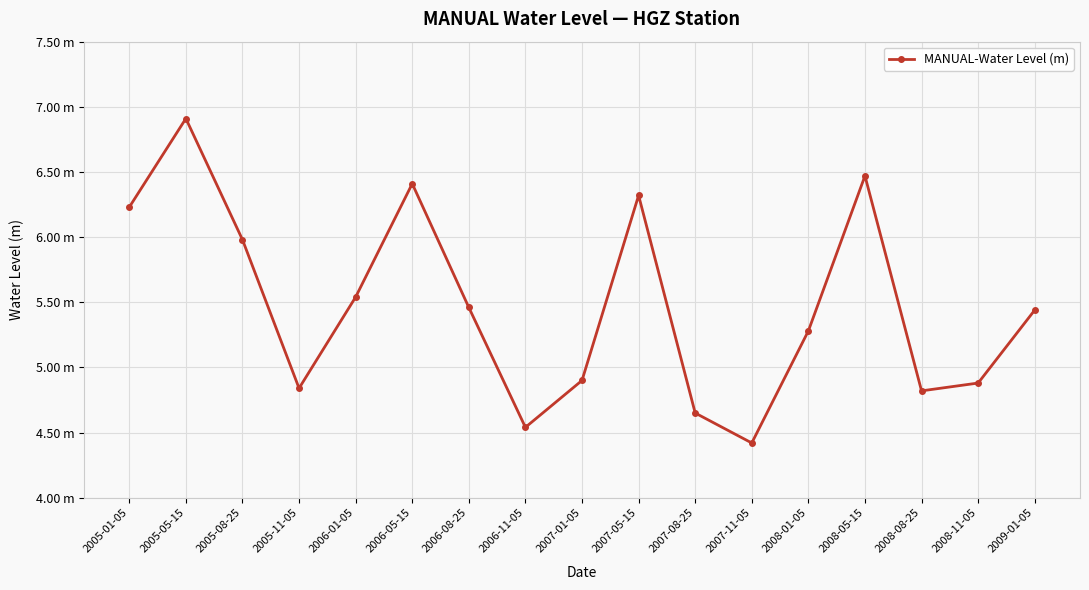

What is the maximum value shown in the chart?

6.9